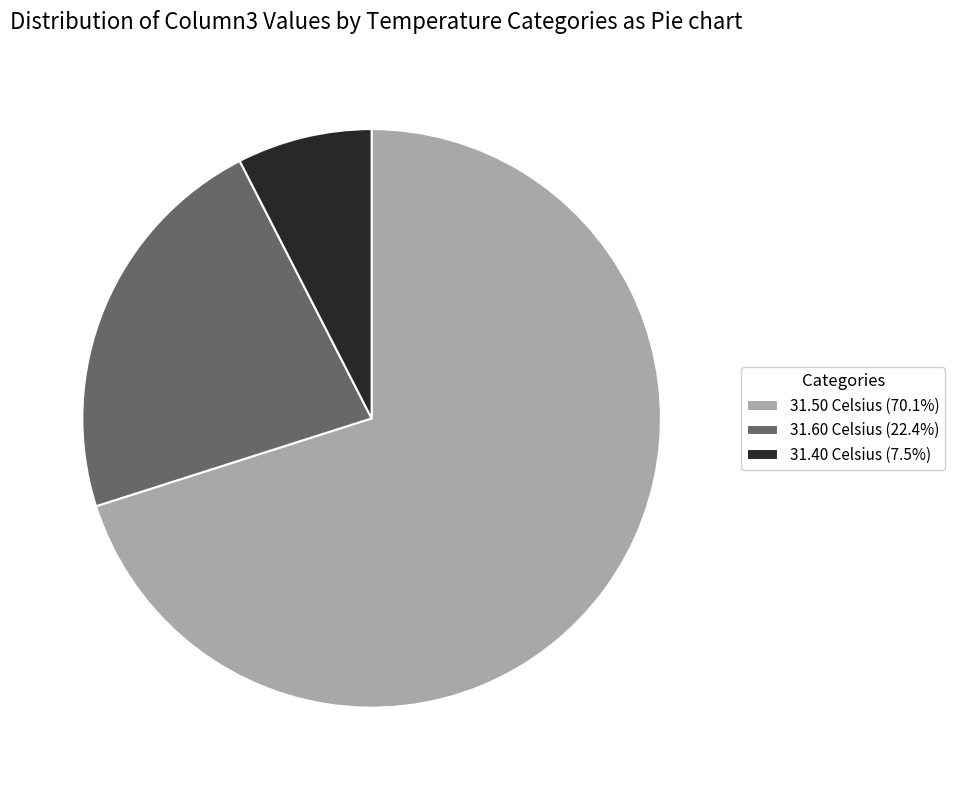

What is the ratio of the value at 31.50 Celsius (70.1%) to the value at 31.40 Celsius (7.5%)?

9.3